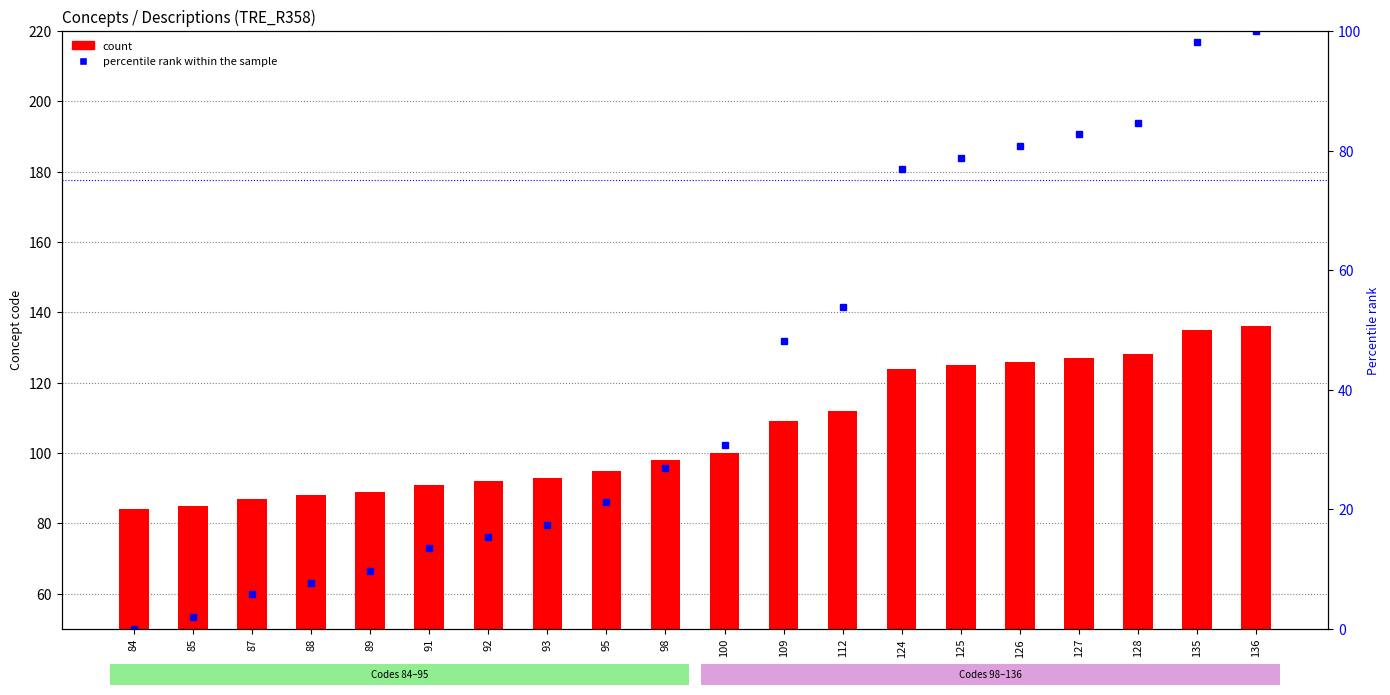

What is the value of the count bar at the 7th from the left?

92.0